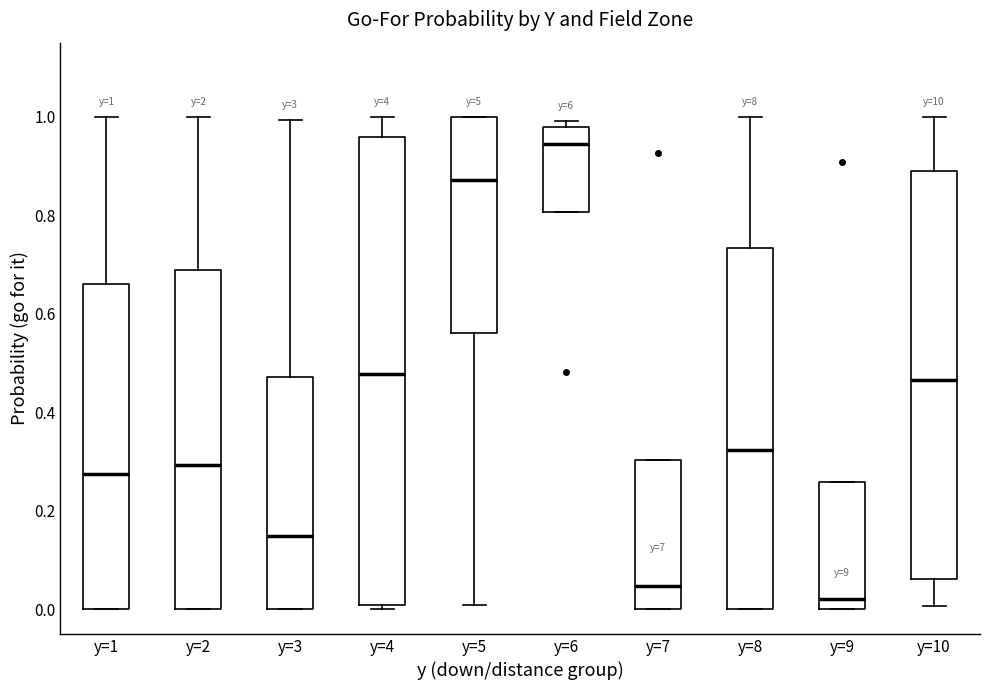

Which box has the highest median line?

y=6